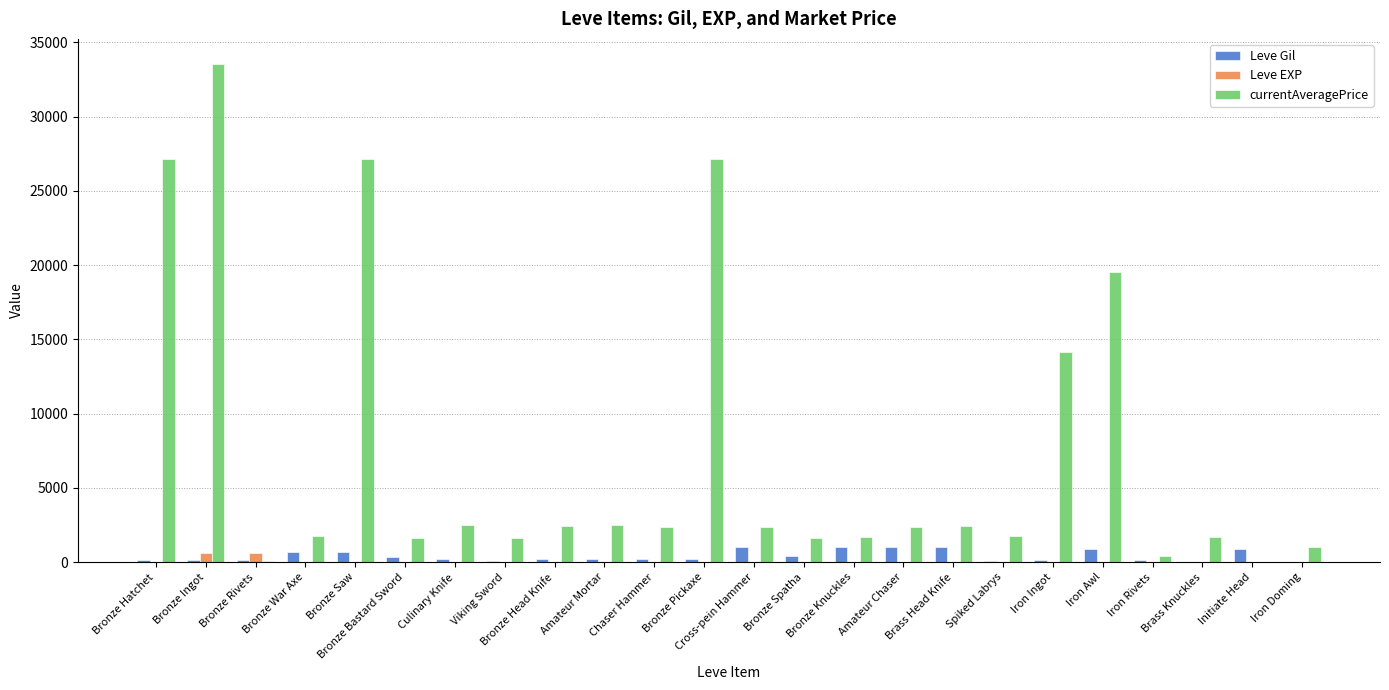

What is the sum of all Leve EXP values?

1426